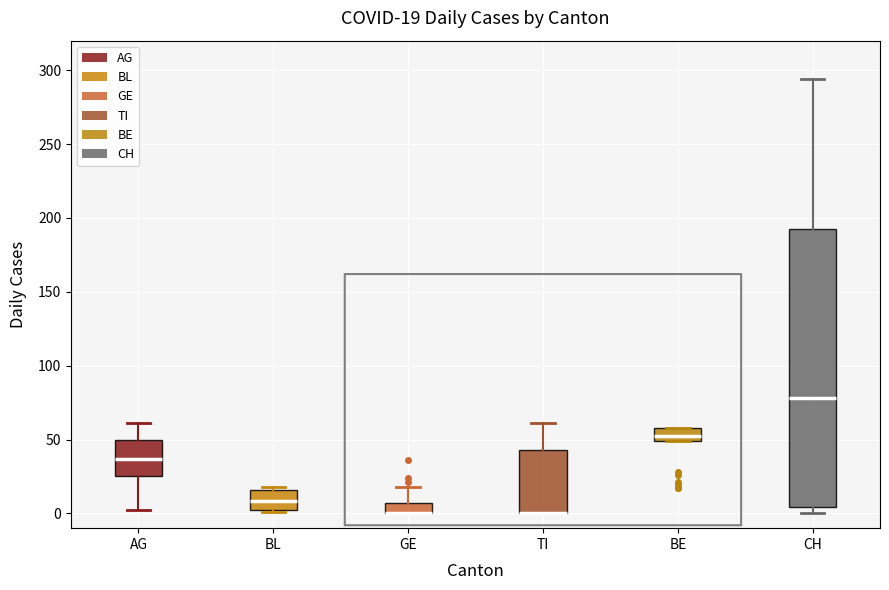

Which box is the tallest, from its lower edge to its upper edge?

CH